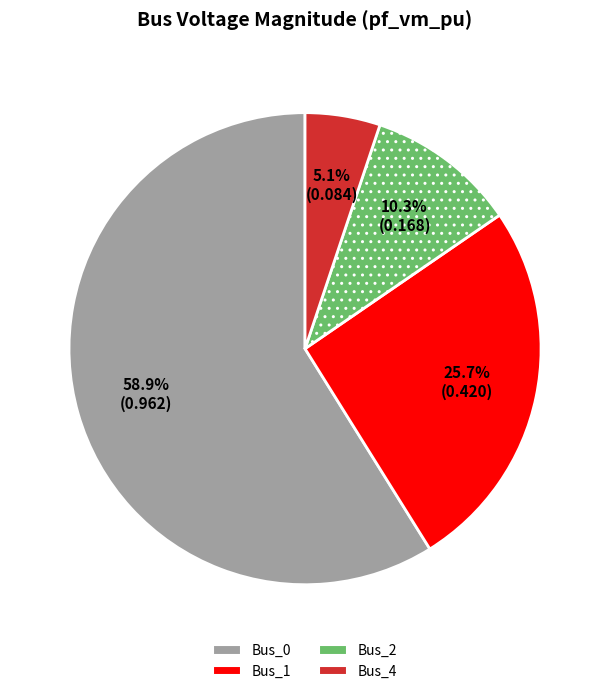

Is there a majority slice in this chart?

Yes